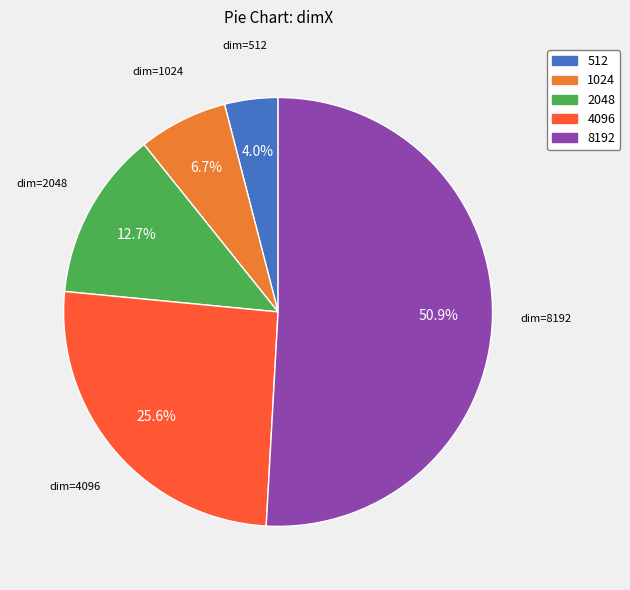

The 512 slice represents 4% of the pie. True or false?

True